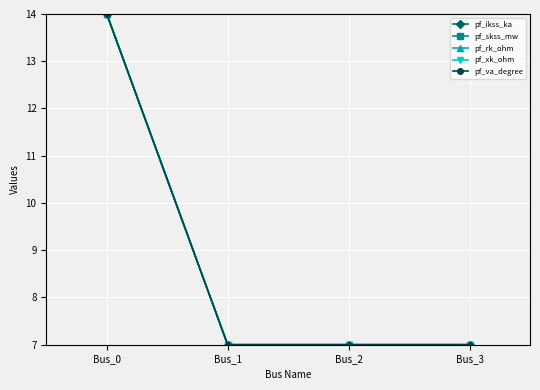

Between Bus_1 and Bus_2, which is larger?

Bus_1